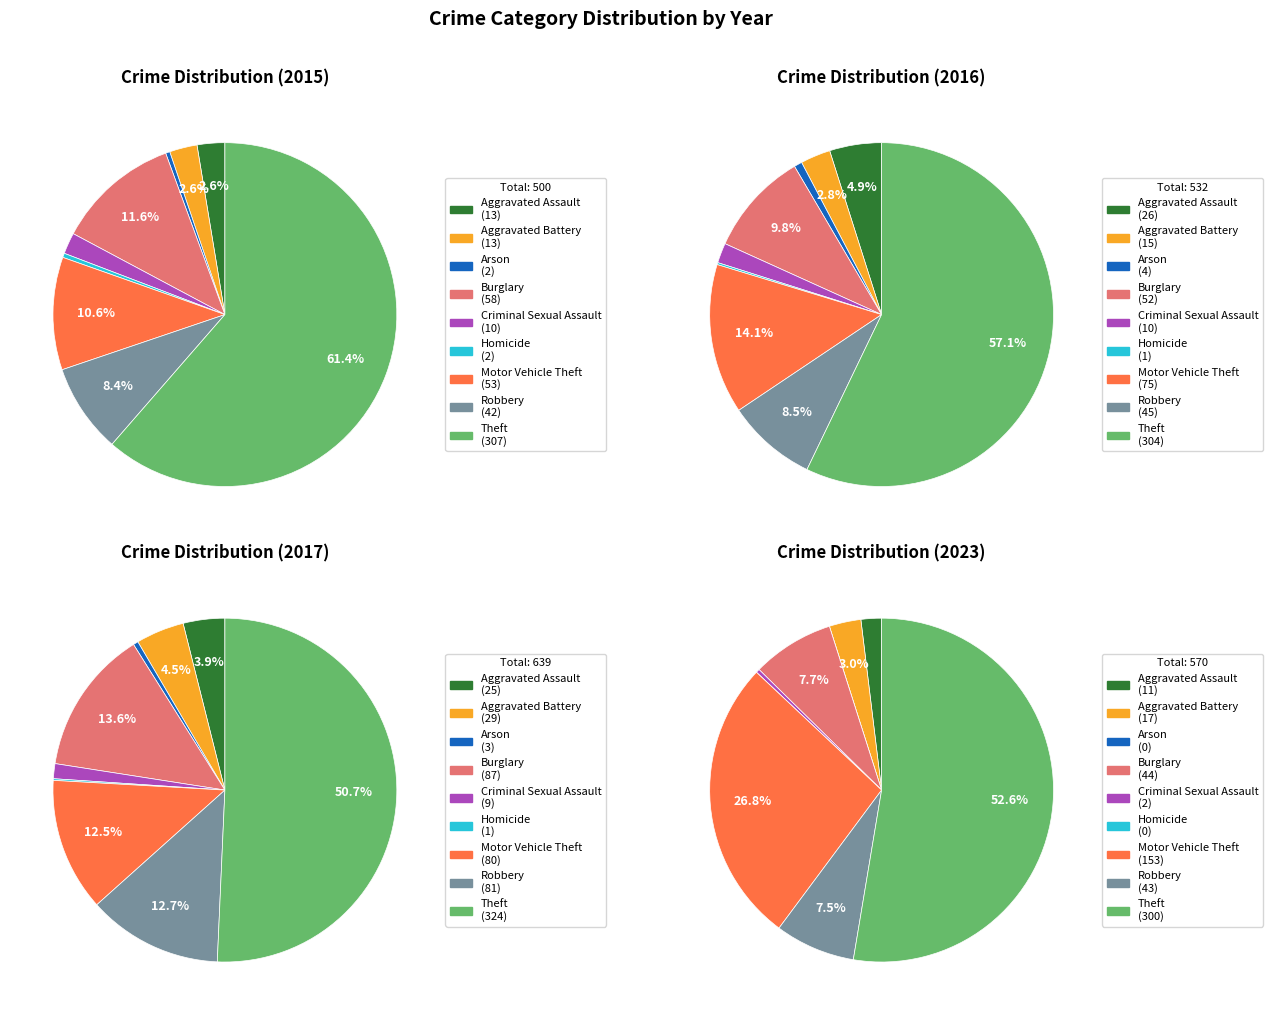

To the nearest percent, what is the difference between the largest and smallest slice percentages?

57%